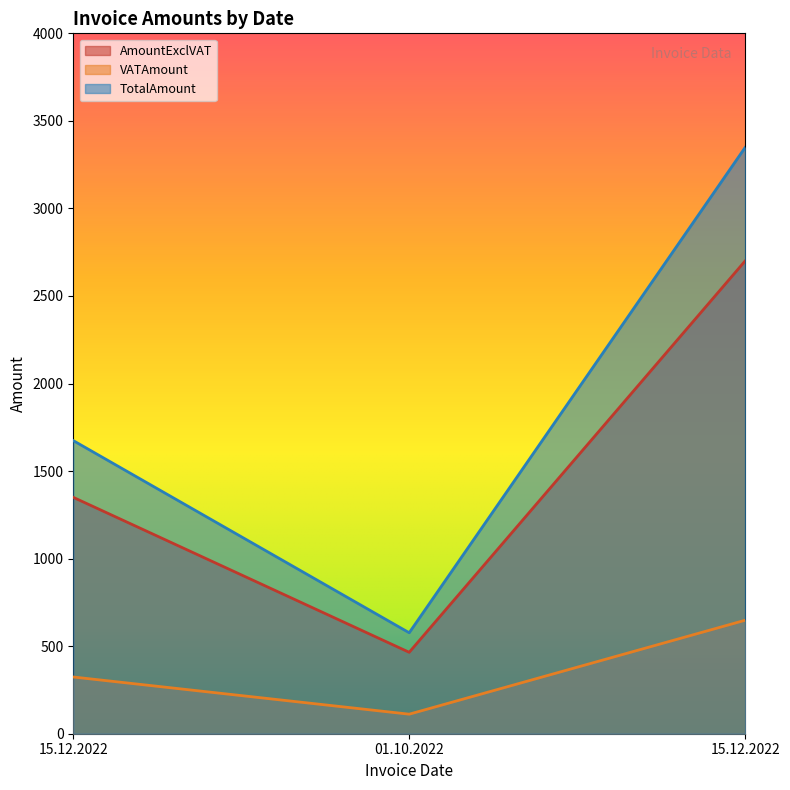

What is the average value of the TotalAmount series?

1866.2